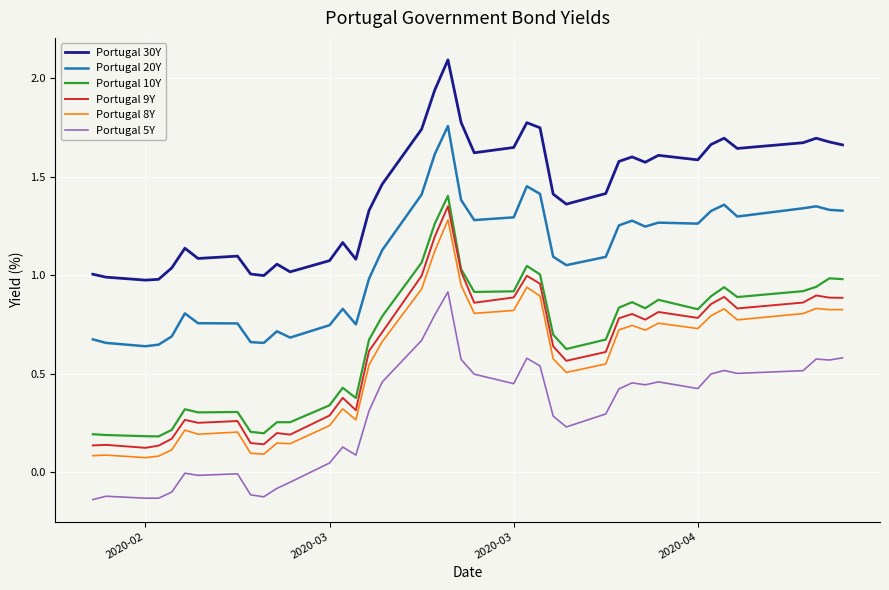

Which series has the largest total across all categories?

Portugal 30Y